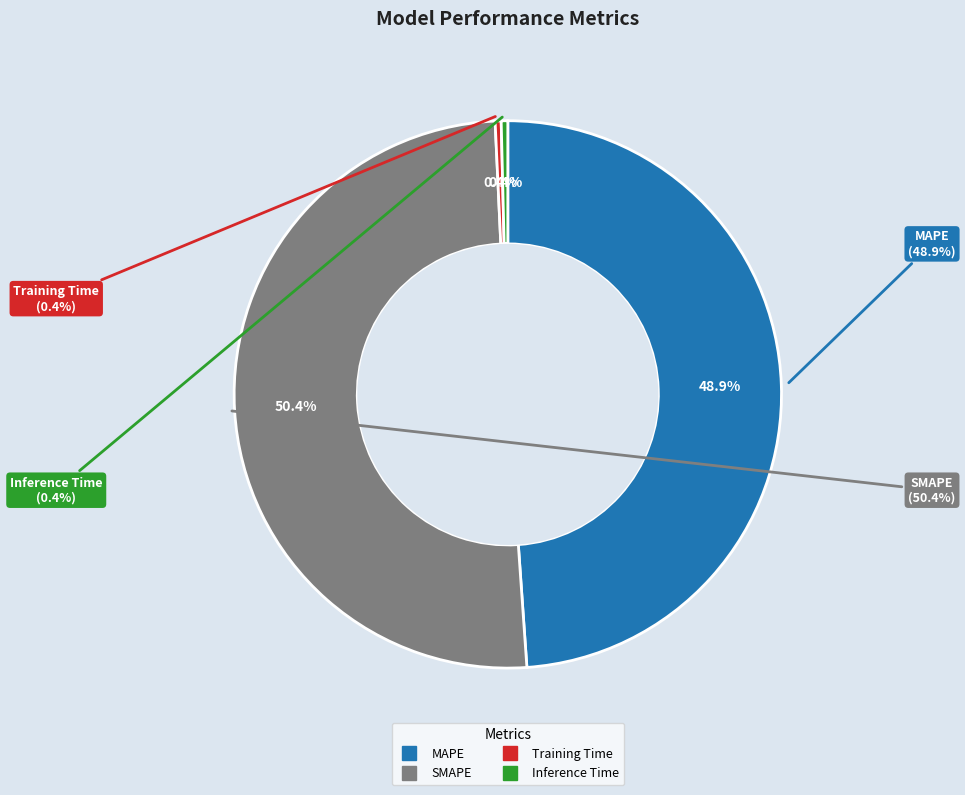

What is the change in value from SMAPE to Training Time?

-6.0